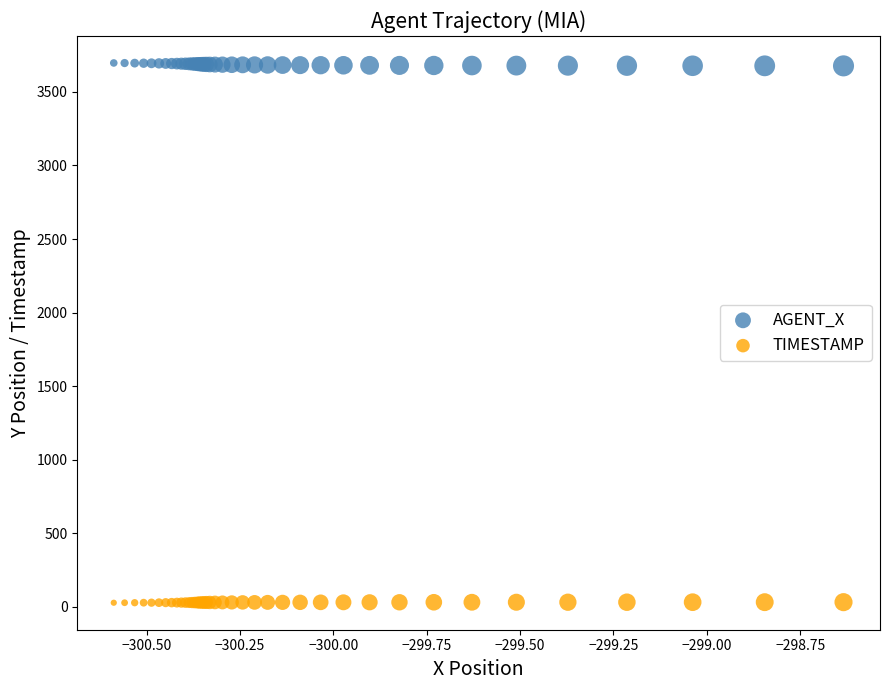

Which series reaches the maximum Y coordinate?

AGENT_X